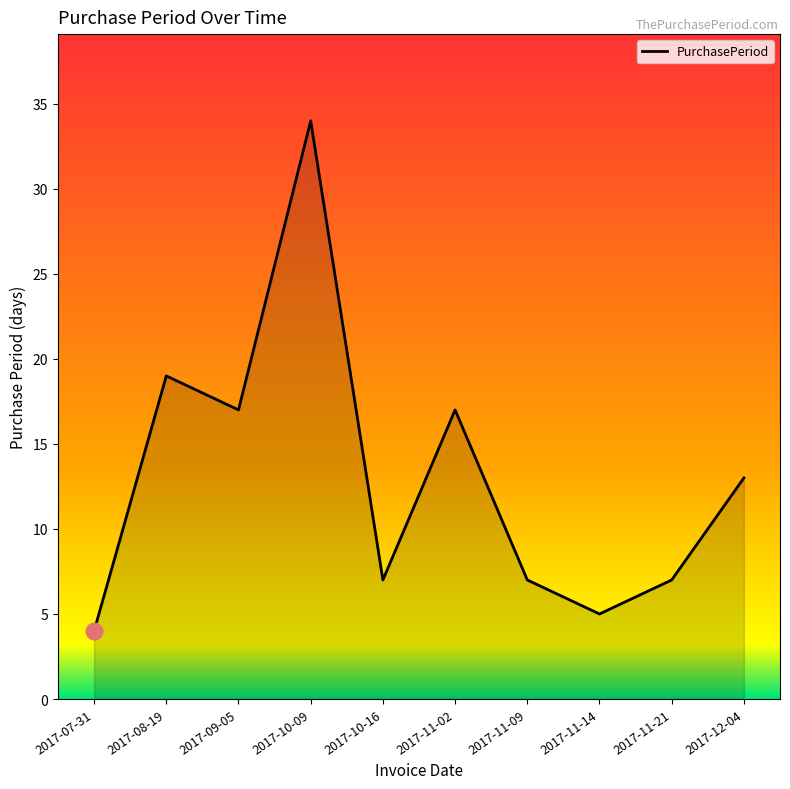

At which label does the data first exceed 13?

2017-08-19